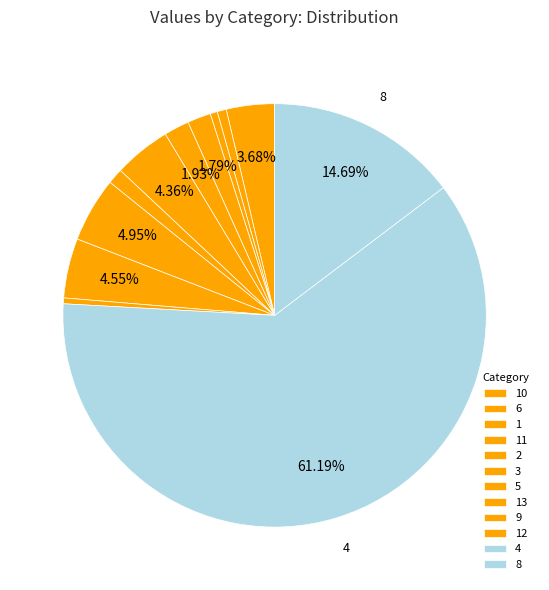

What portion of the pie excludes 12?

99.6%